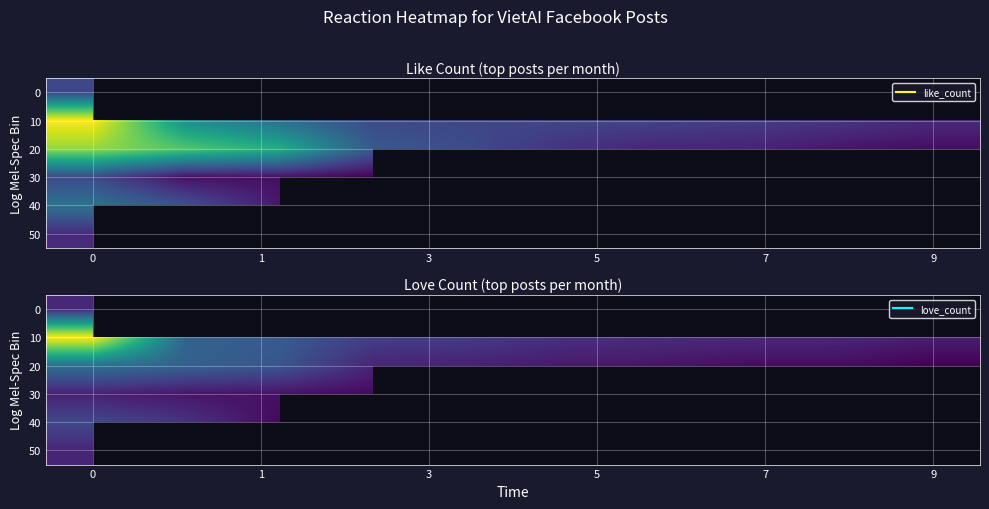

What is the difference between the maximum and minimum values in the 10 series?

80.0